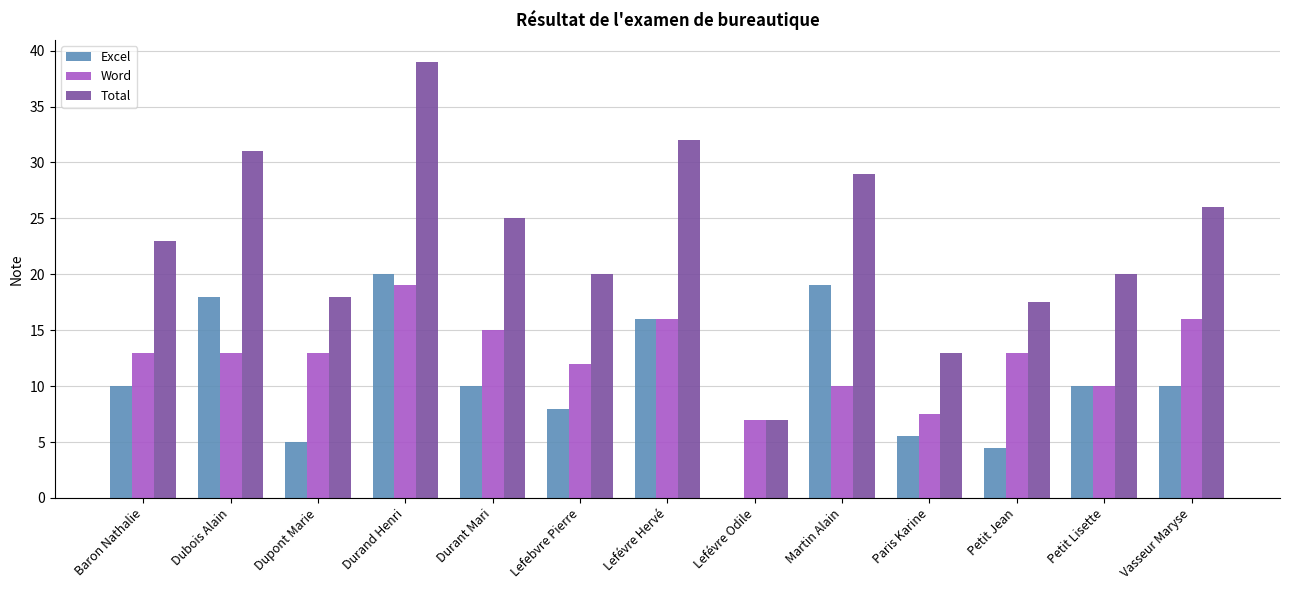

Which series has the largest total across all categories?

Total